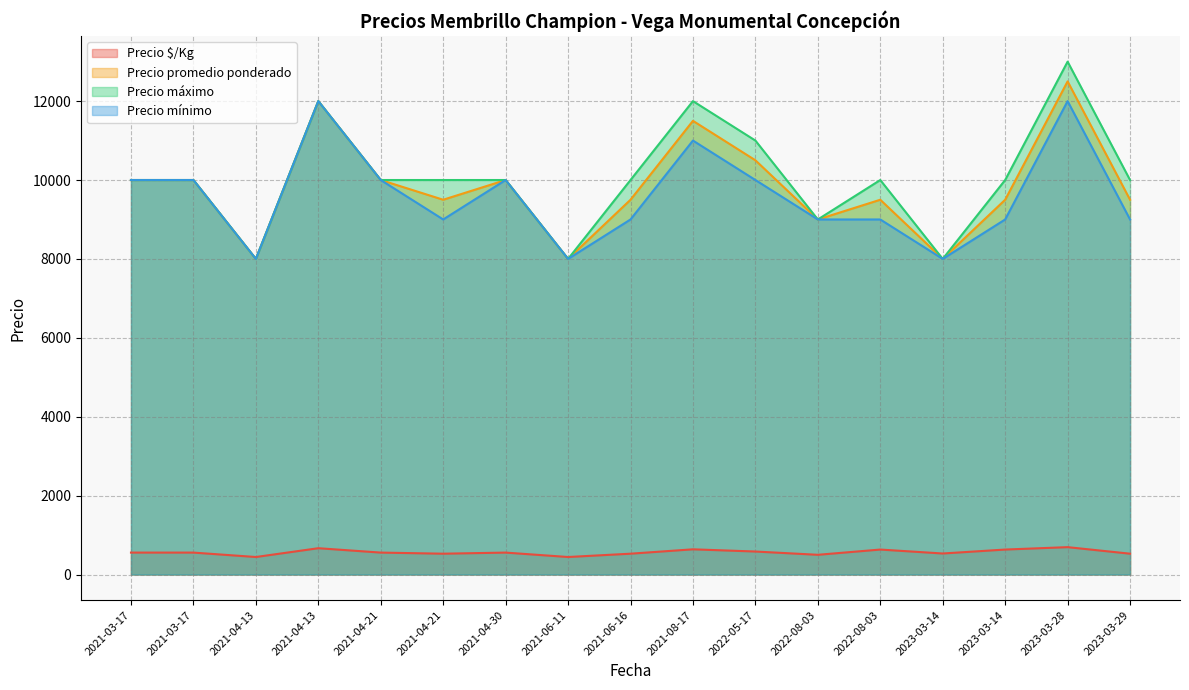

How many interior local valleys does the Precio $/Kg series have?

5